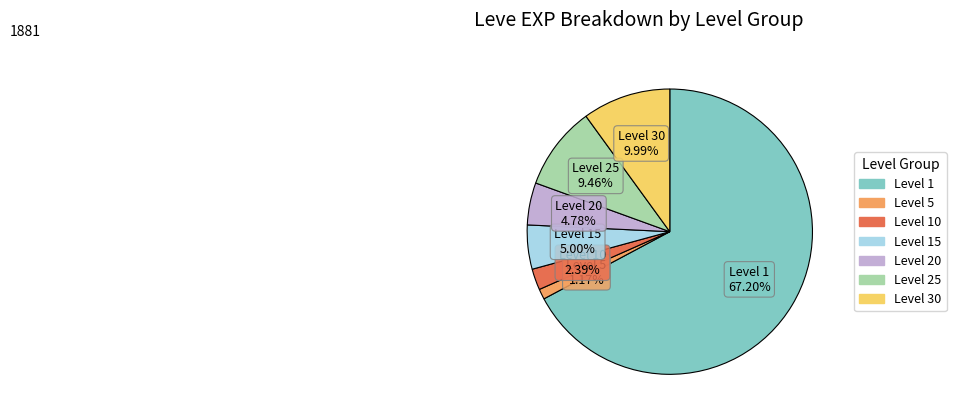

Count the number of slices in the pie.

7